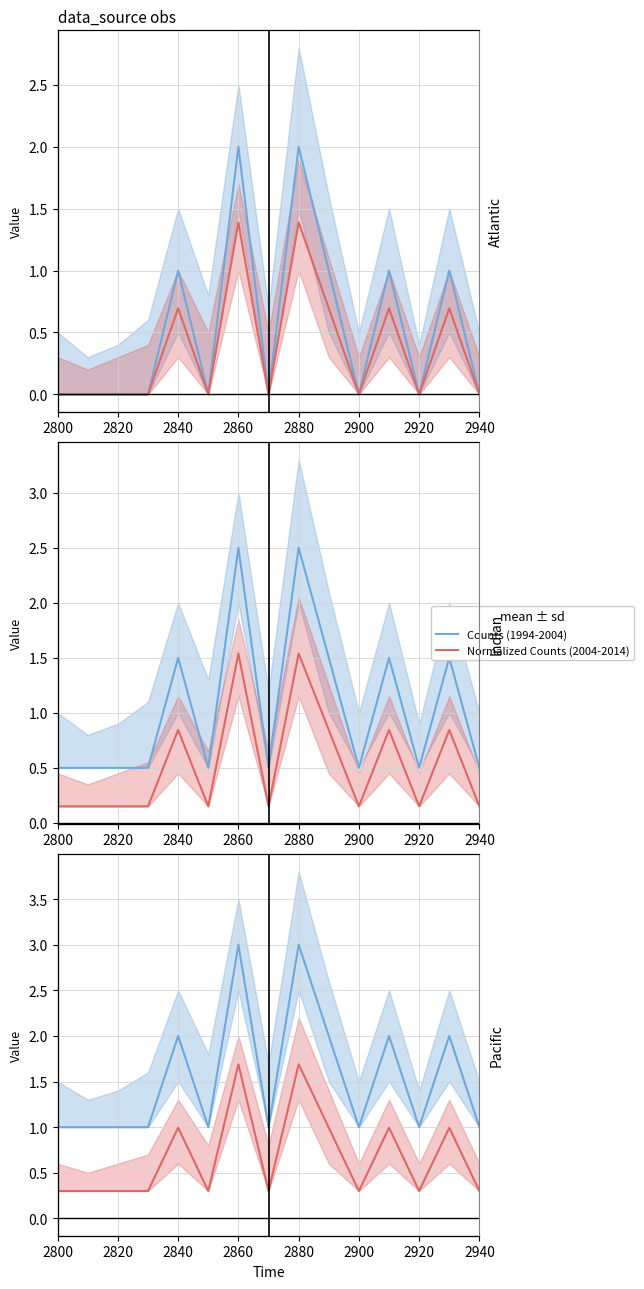

Which category has the lowest value in the Normalized Counts (2004-2014) series?

2800